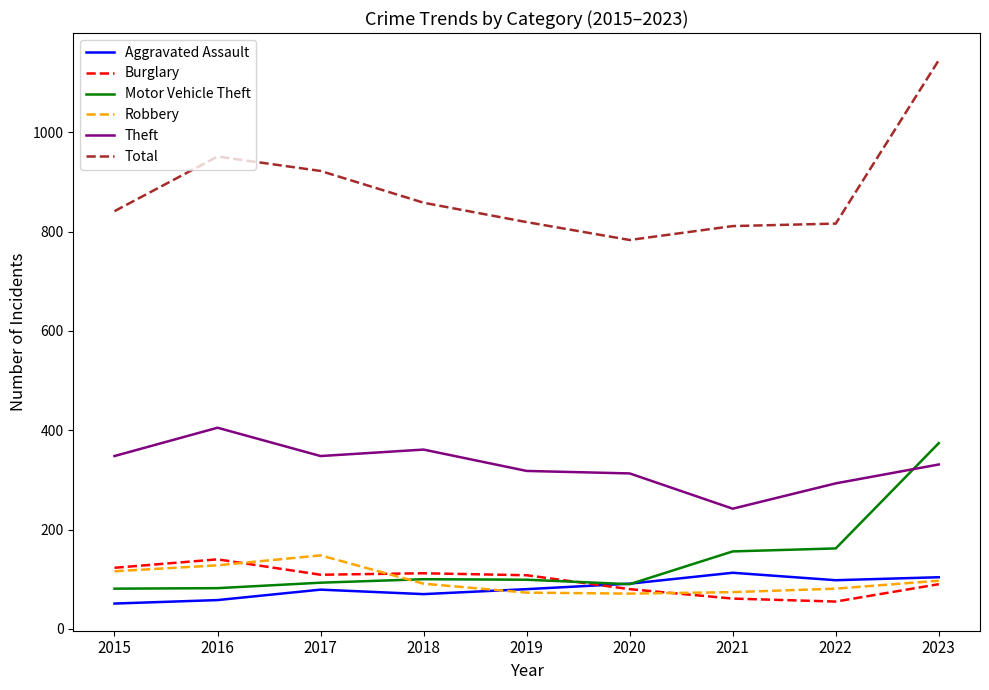

The Motor Vehicle Theft series shows 23 at 2015. True or false?

False